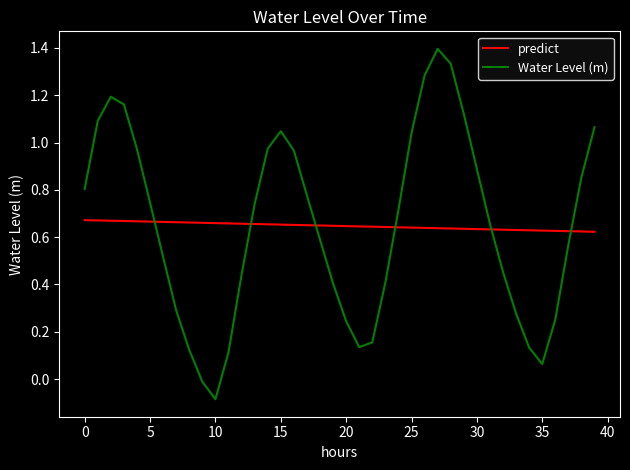

Which series has the largest range (max minus min)?

Water Level (m)